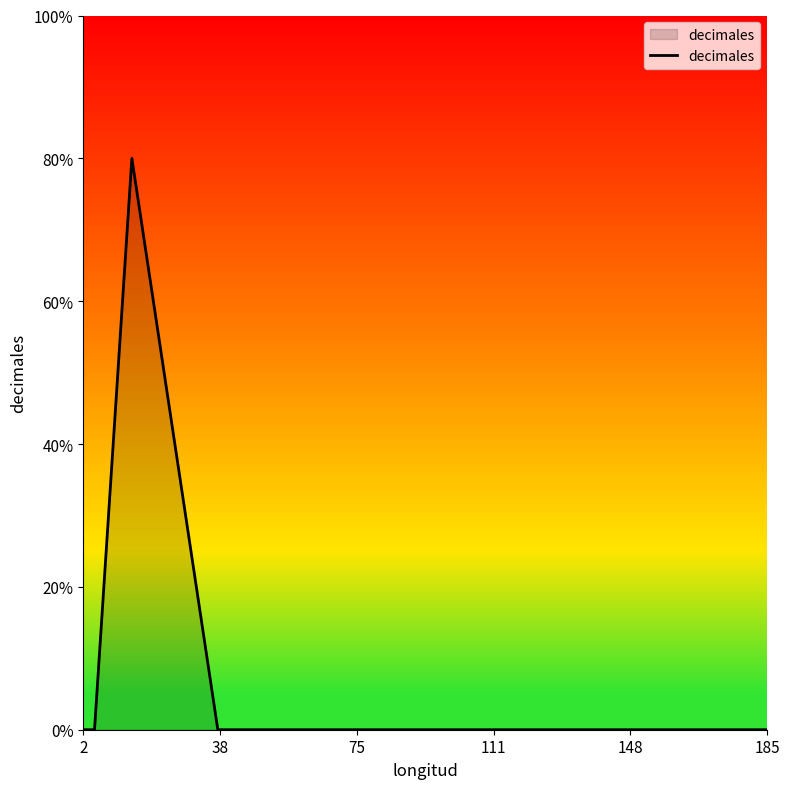

How many values are between 0 and 1?

8